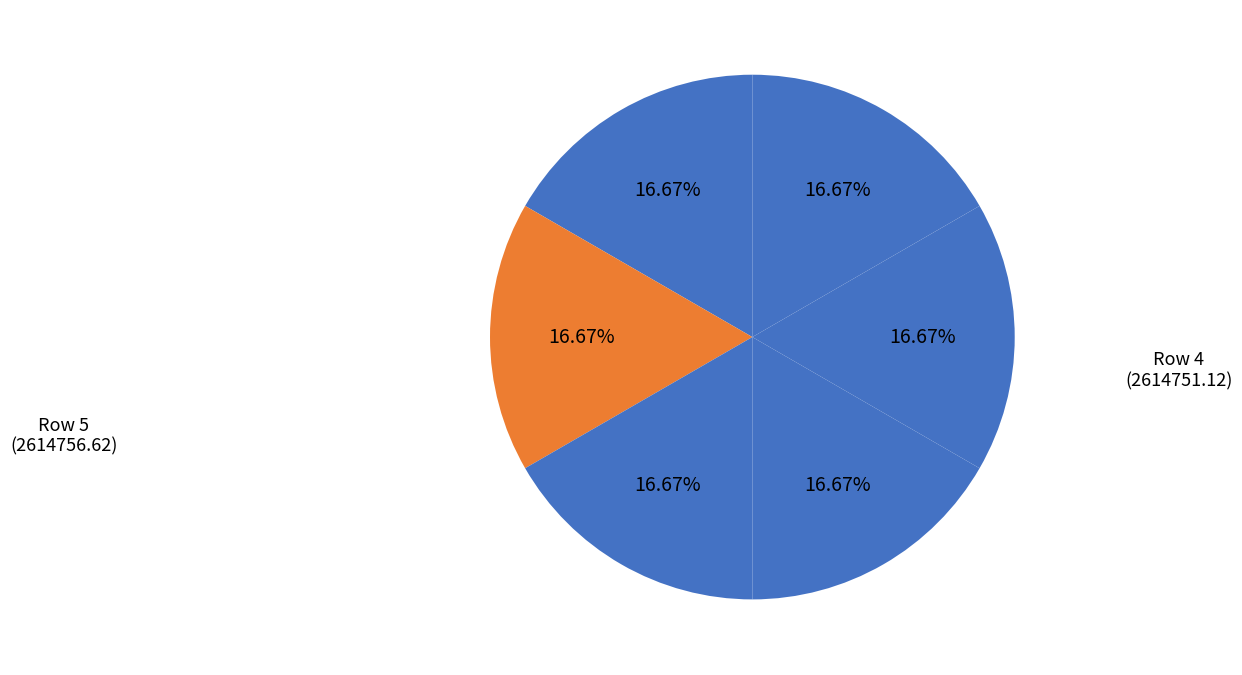

To the nearest percent, what is the average slice percentage?

17%